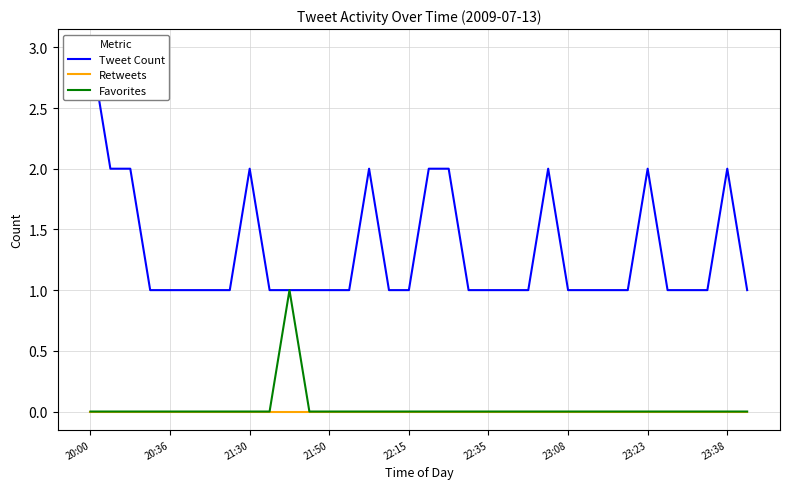

At which label does Tweet Count reach its peak?

20:00